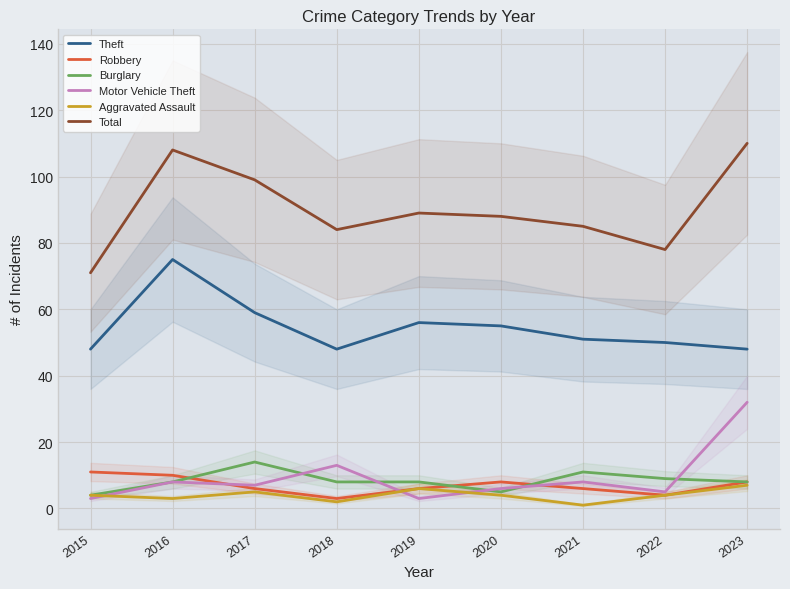

Count the Aggravated Assault values in the range 3 to 5.

5